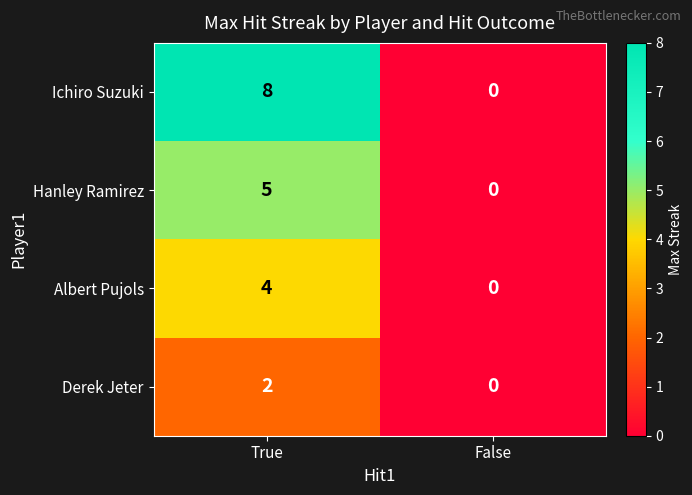

The Albert Pujols series shows 0 at False. True or false?

True